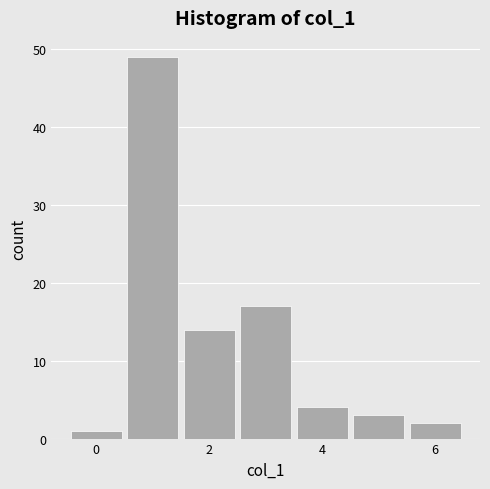

What is the height of the bar covering 2.5 to 3.5 on the x-axis? Neither the bar edges nor the heights are printed on the chart, so give them approximately, as read against the axes.

17